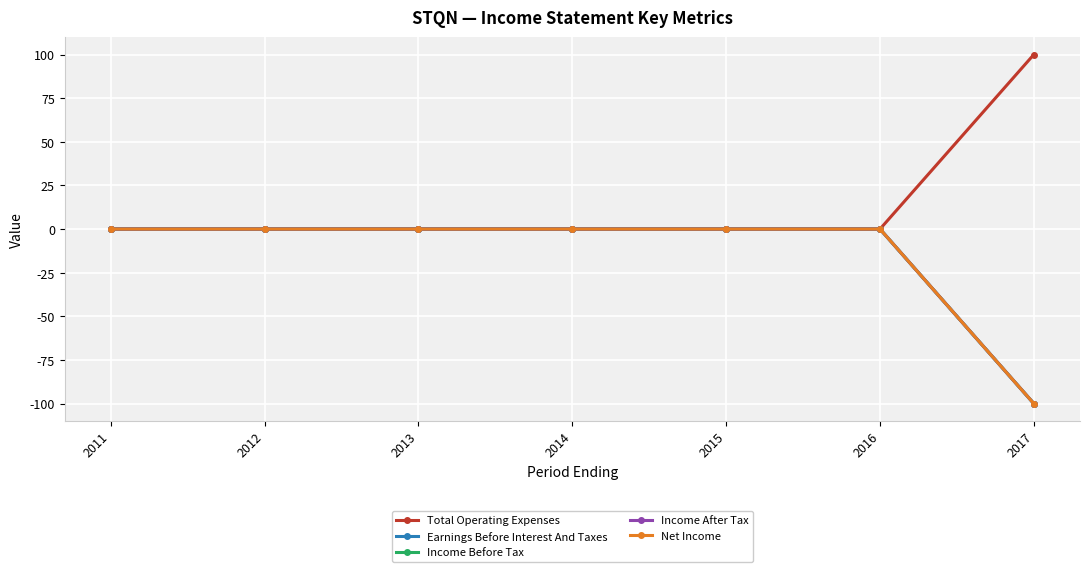

Does the chart have visible grid lines?

Yes